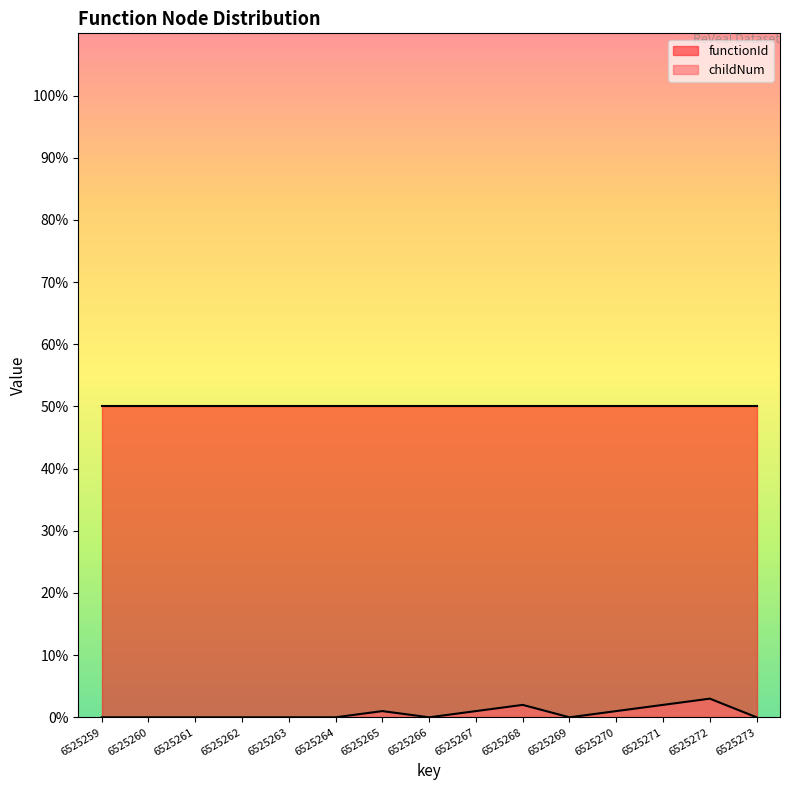

Does the chart display data point markers on the line(s)?

No